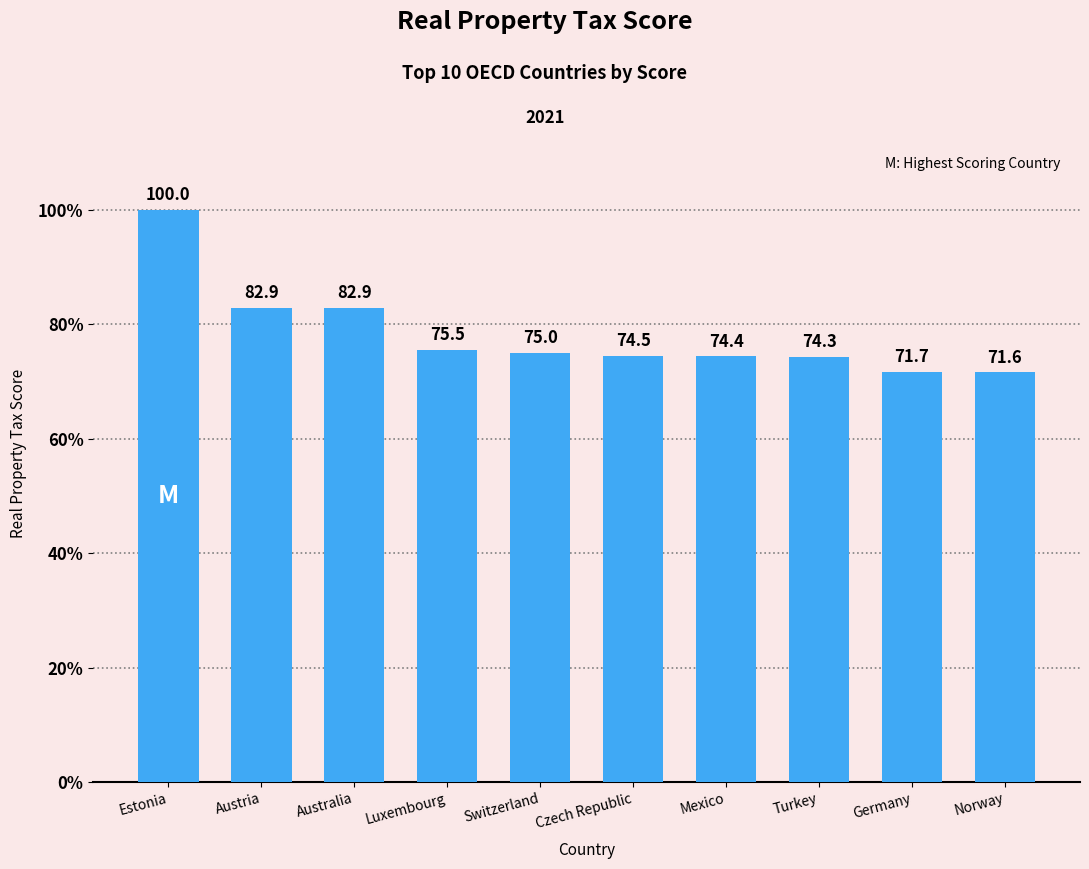

How many data points are less than 75?

5